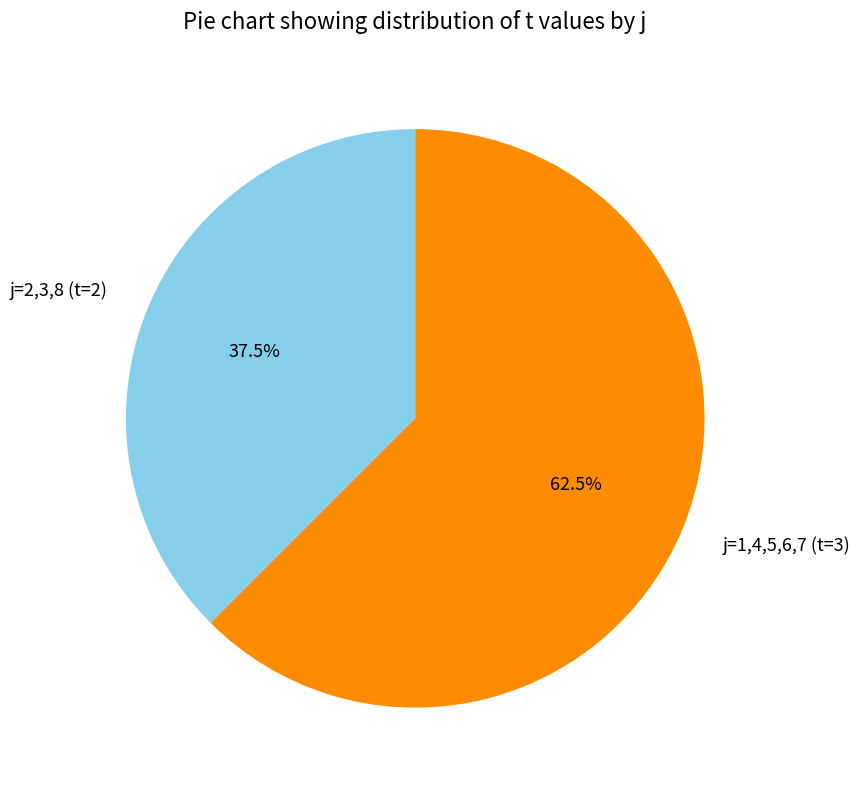

Rank the categories by value from lowest to highest.

j=2,3,8 (t=2), j=1,4,5,6,7 (t=3)